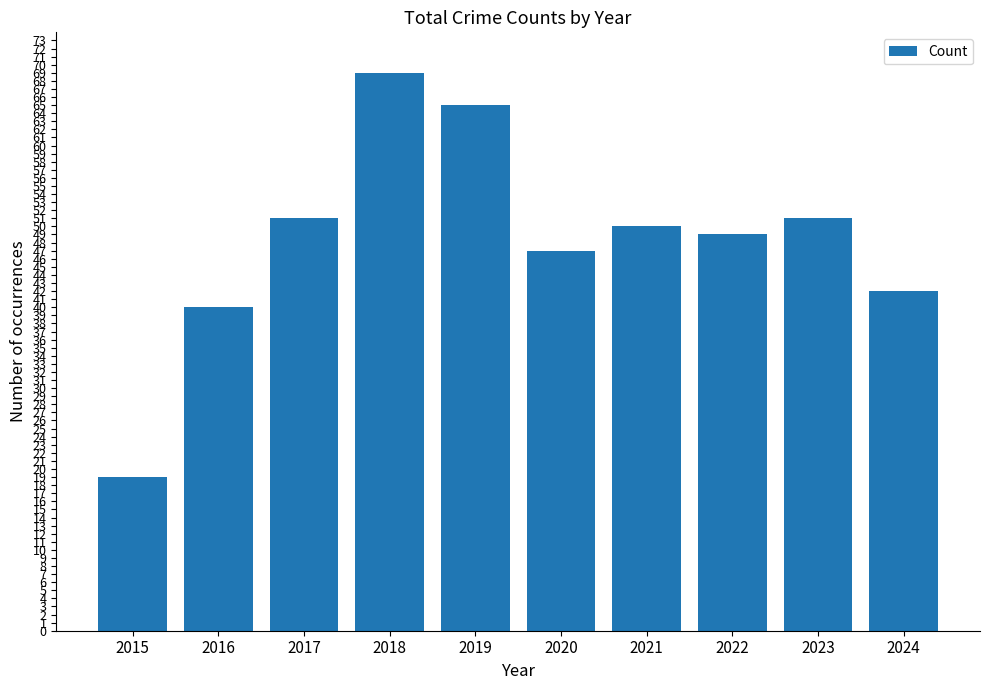

What is the value of the 10th bar from the left?

42